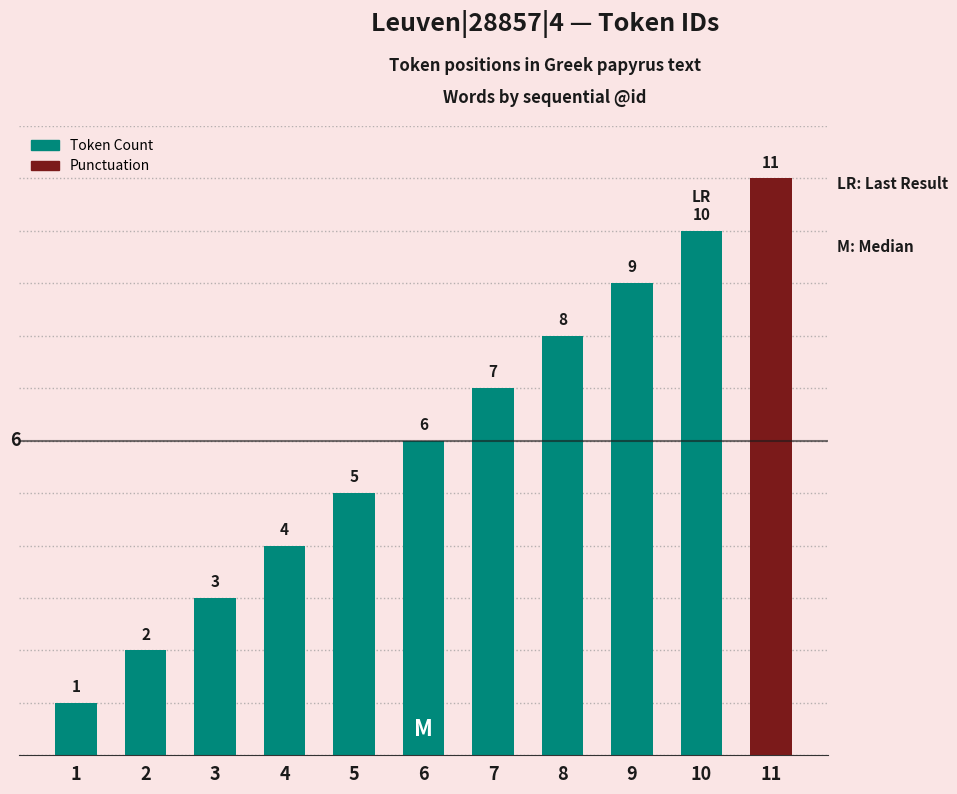

What is the change in value from 8 to 9?

+1